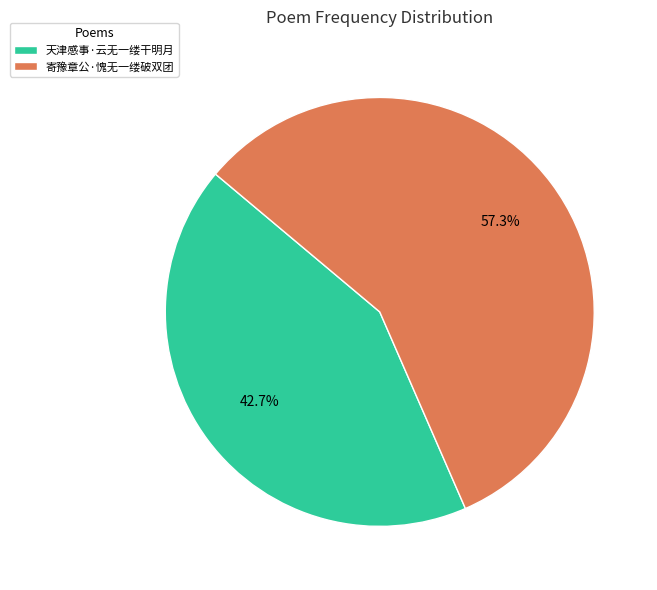

The 寄豫章公·愧无一缕破双团 slice represents 57% of the pie. True or false?

True